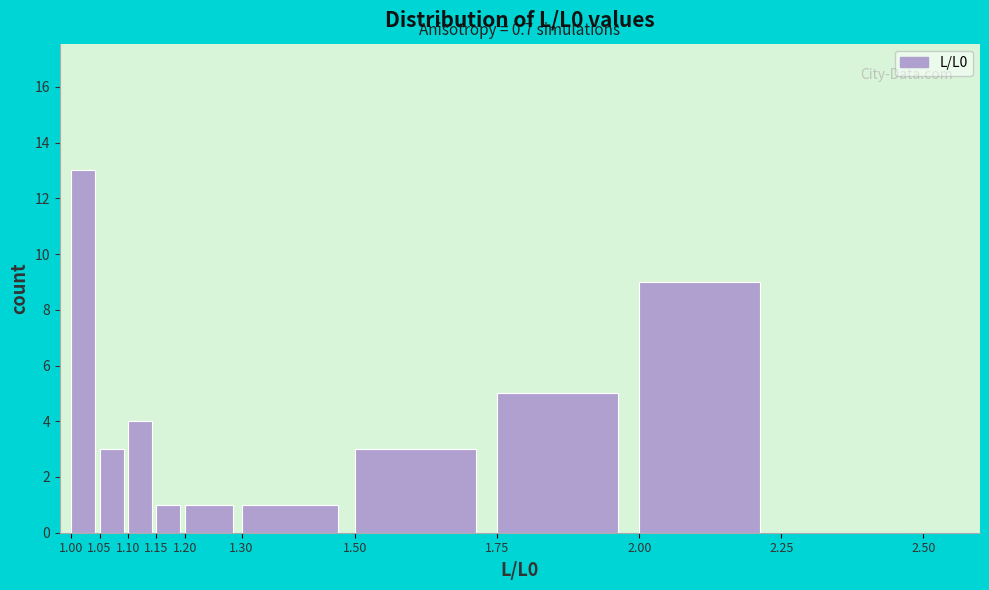

Which range on the x-axis has the tallest bar?

1.00 to 1.05